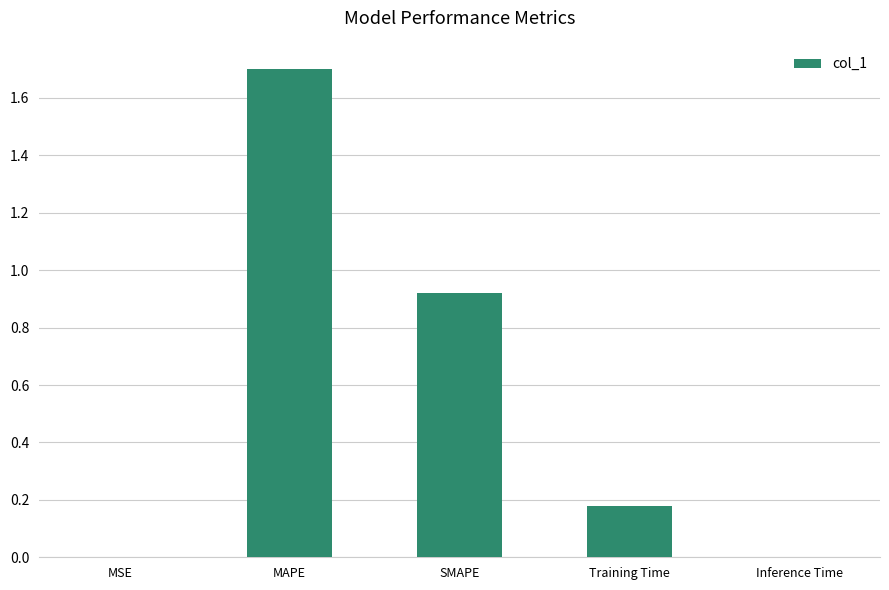

What value does the data have at MAPE?

1.7